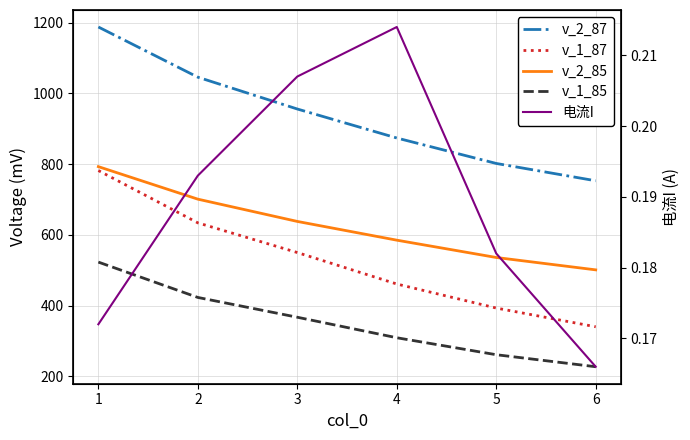

Reading left to right, what are all the values shown in this chart?

v_2_87: 1188.0	1046.0	956.0	874.0	802.0	753.0
v_1_87: 782.0	634.0	550.0	461.0	393.0	340.0
v_2_85: 793.0	701.0	638.0	585.0	536.0	501.0
v_1_85: 523.0	423.0	367.0	309.0	261.0	227.0
电流I: 0.2	0.2	0.2	0.2	0.2	0.2